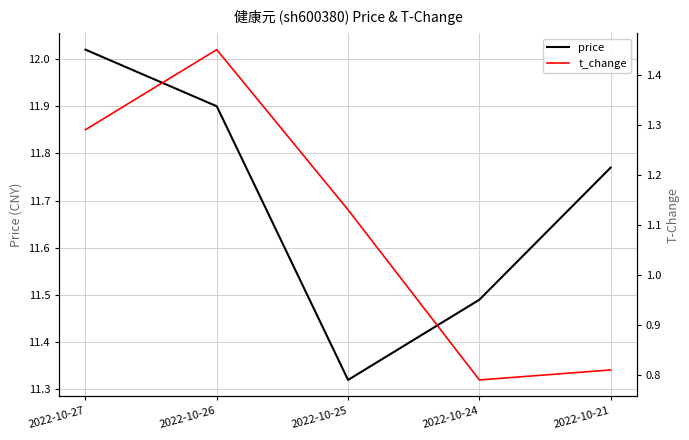

True or false: price and t_change intersect in this chart.

False